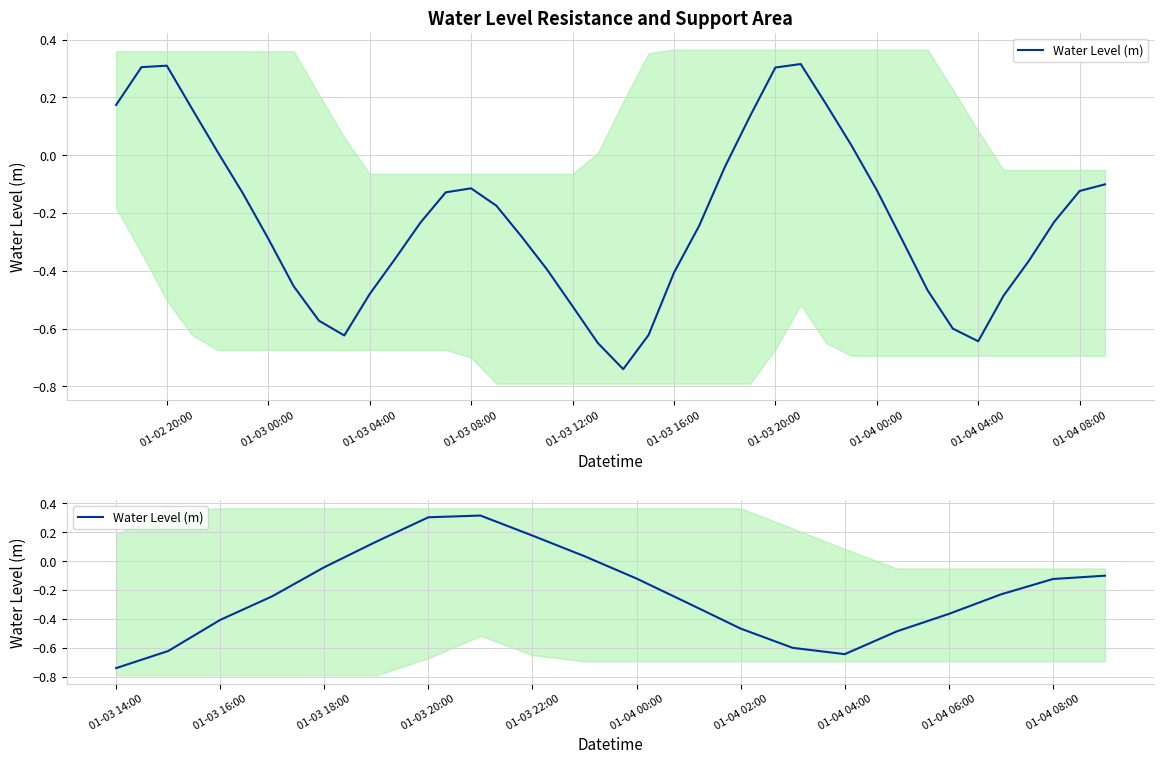

The chart shows a value of 0.0 at 01-04 08:00. True or false?

False